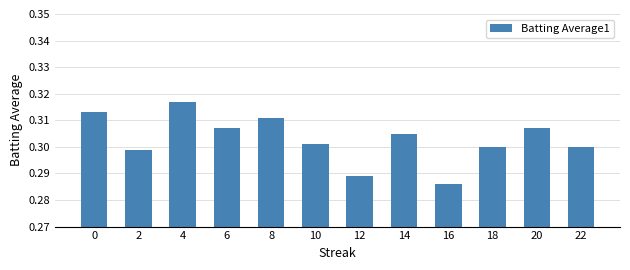

Are the bars grouped side by side (vs. stacked)?

No